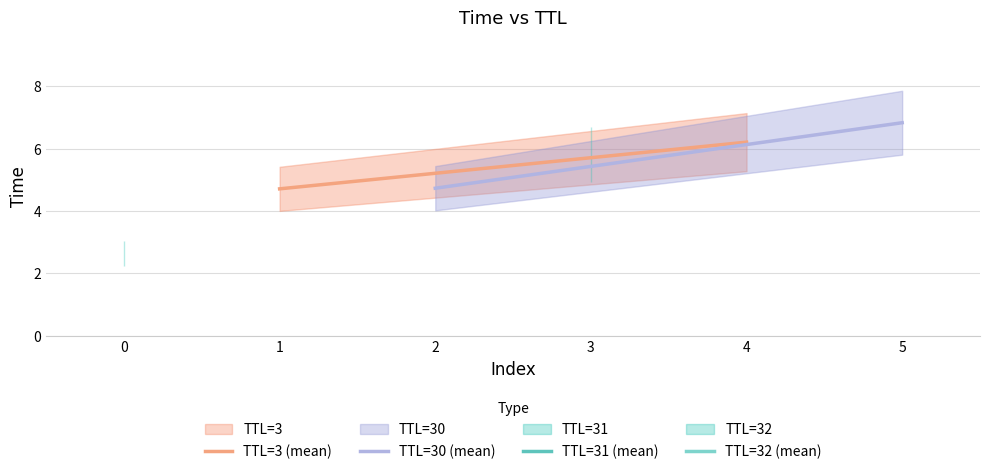

List the series in order of their overall mean, highest first.

TTL=30 (mean), TTL=3 (mean)